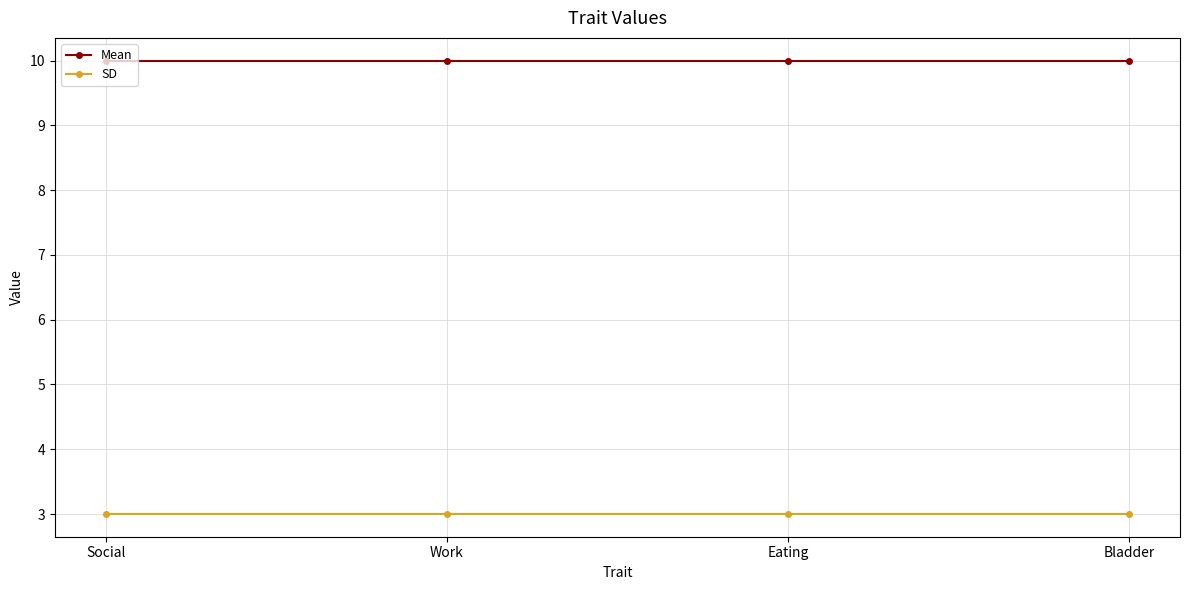

At how many categories does at least one series exceed 6?

4